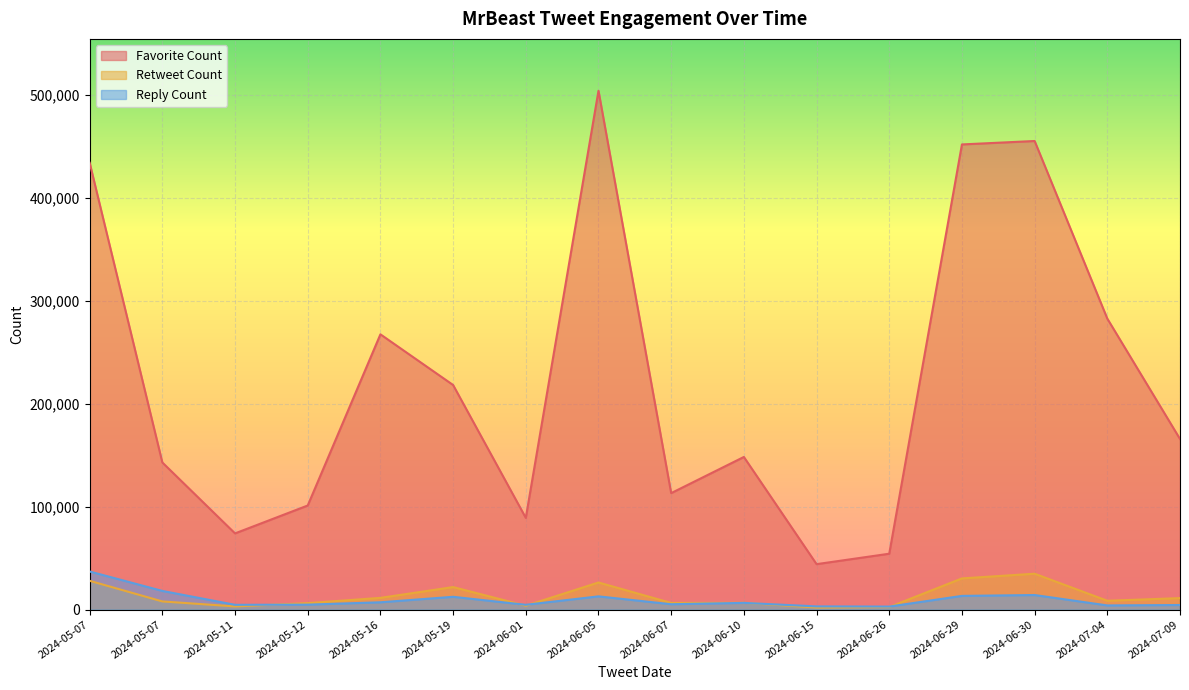

True or false: Favorite Count and Retweet Count intersect in this chart.

False